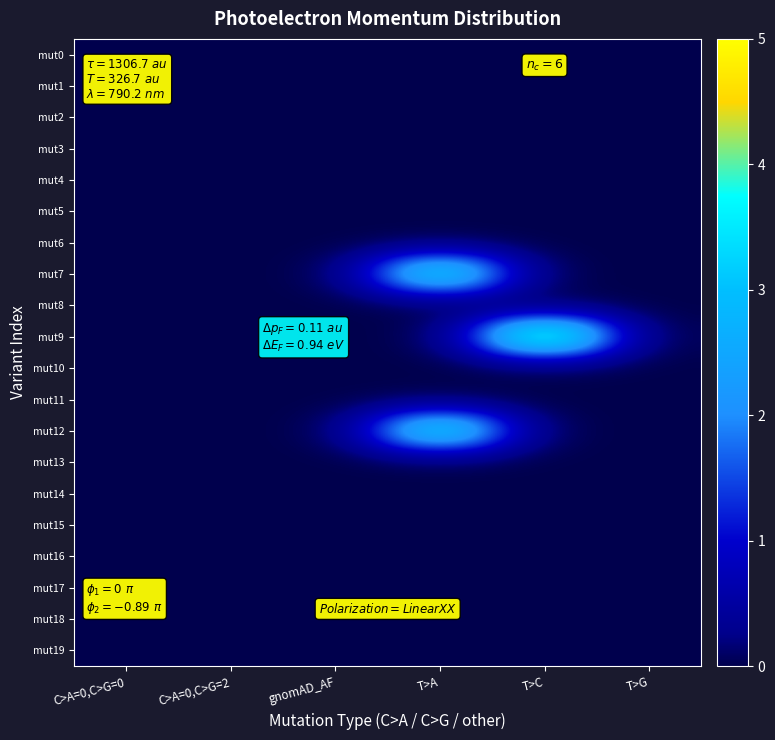

At C>A=0,C>G=0, list the series in order from smallest to largest.

mut0, mut1, mut2, mut3, mut4, mut5, mut6, mut7, mut8, mut9, mut10, mut11, mut12, mut13, mut14, mut15, mut16, mut17, mut18, mut19